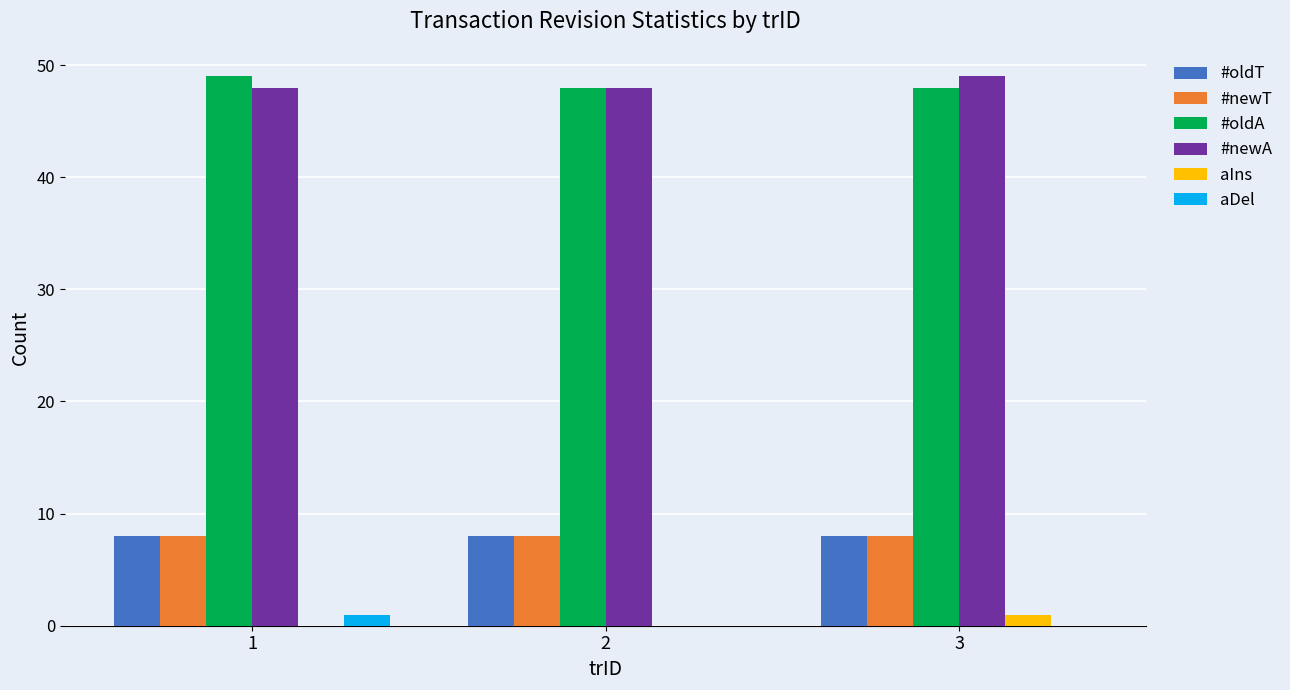

What is the highest value of the #oldA series?

49